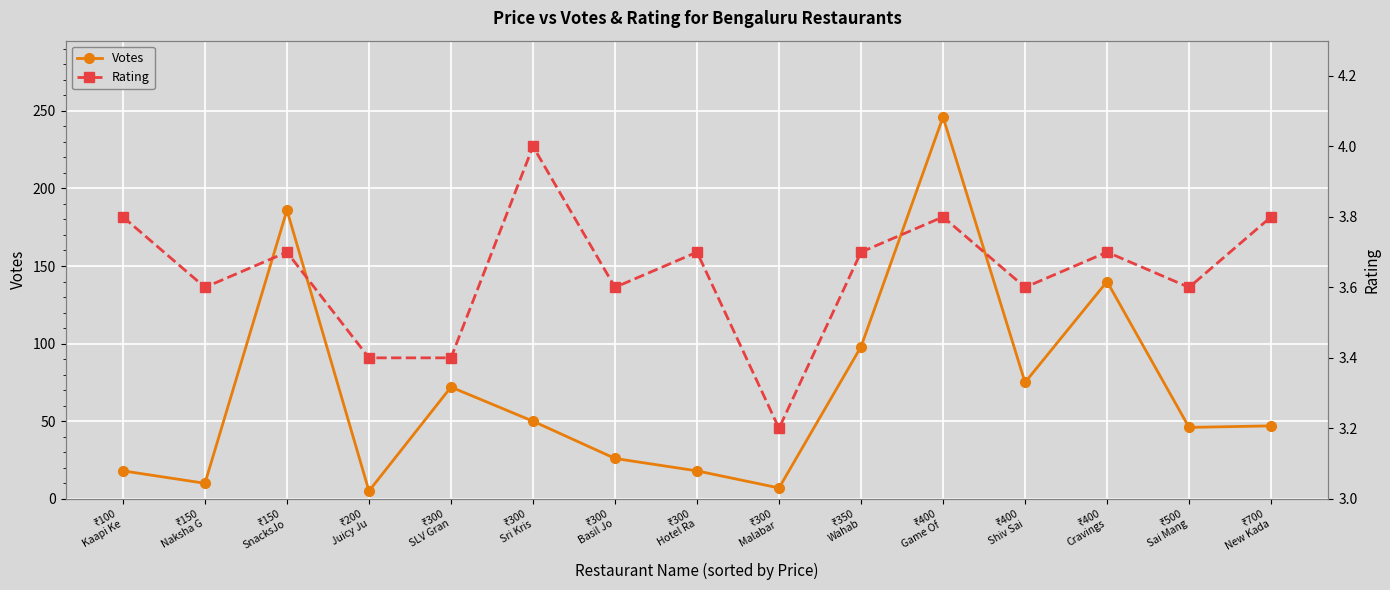

At which label does Votes reach its peak?

₹400
Game Of 